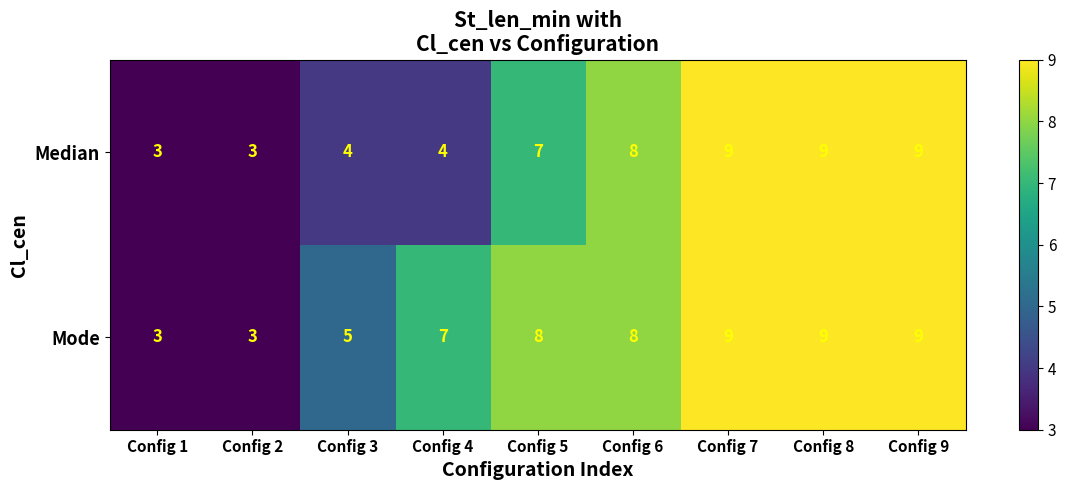

Rank the series by their average value, from lowest to highest.

Median, Mode